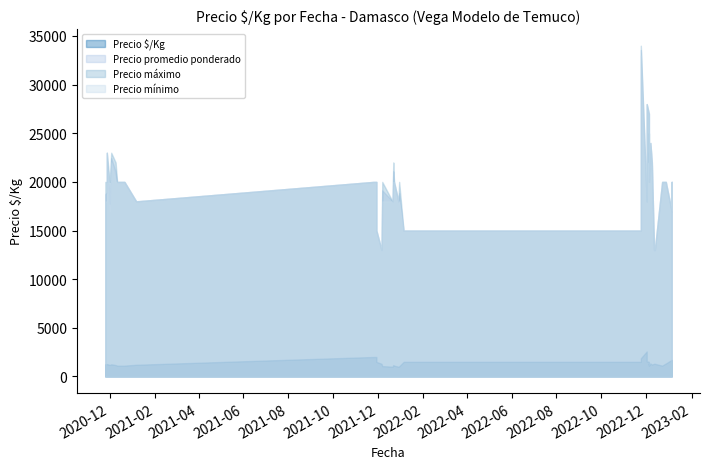

Between 2022-12-28 and 2022-12-02, which series saw the biggest shift?

Precio promedio ponderado